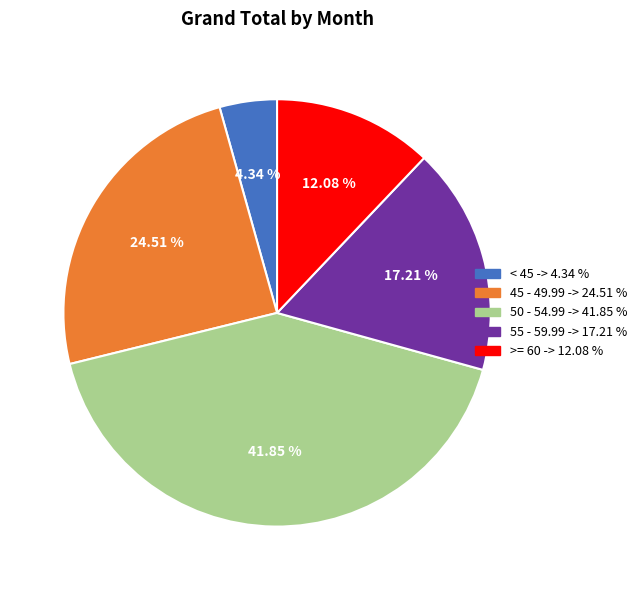

Does any single category account for the majority?

No